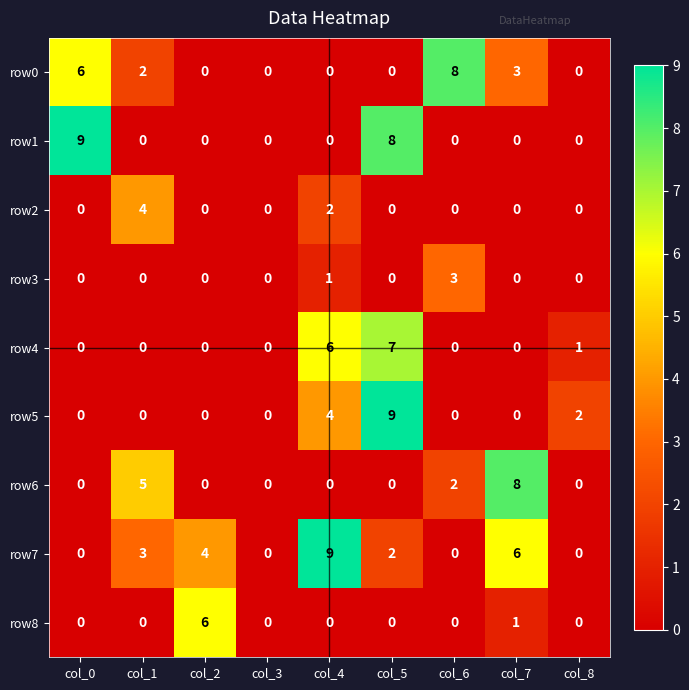

How many positive values does the row0 series have?

4